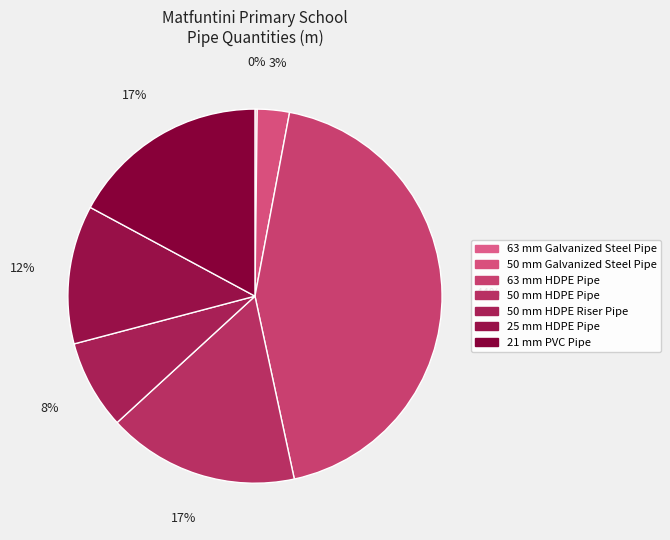

What percentage is the 21 mm PVC Pipe slice, to the nearest percent?

17%